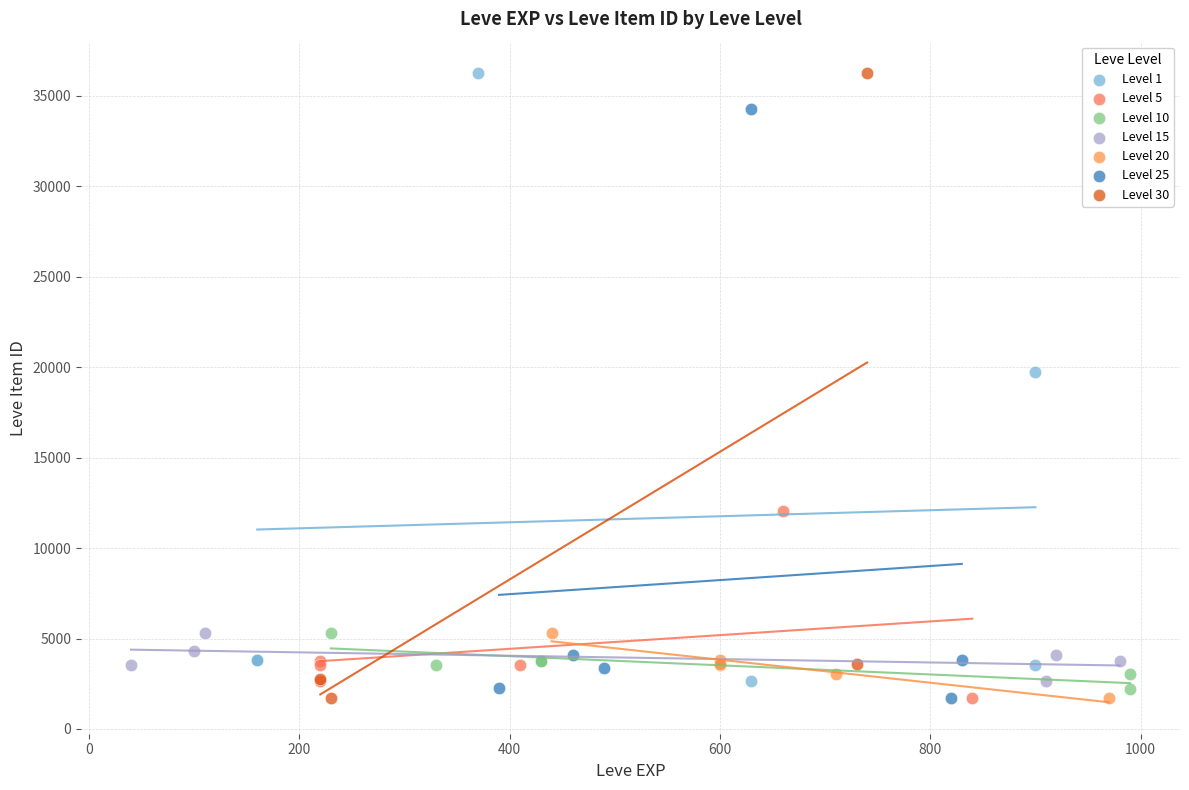

Which series has the widest spread of Y values?

Level 30